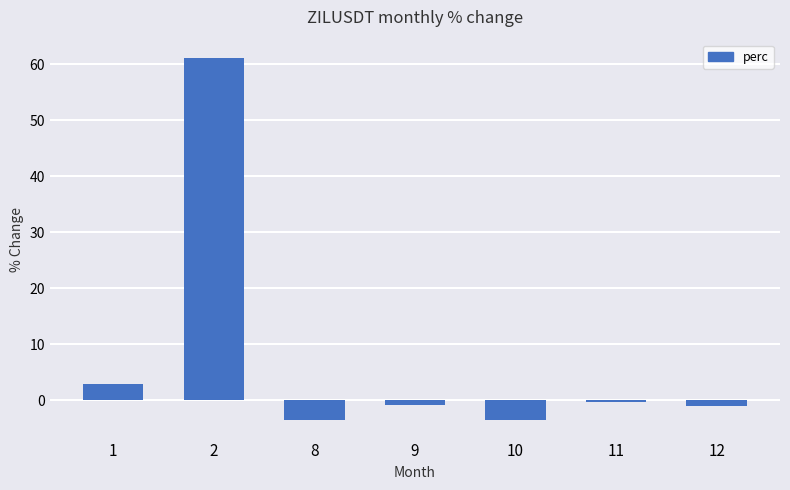

Between 8 and 1, which is larger?

1